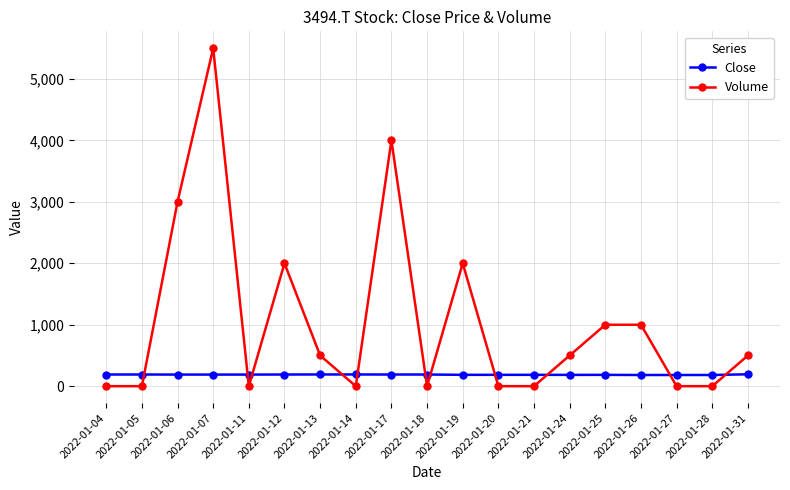

True or false: Volume has a value of 580.8 at 2022-01-25.

False